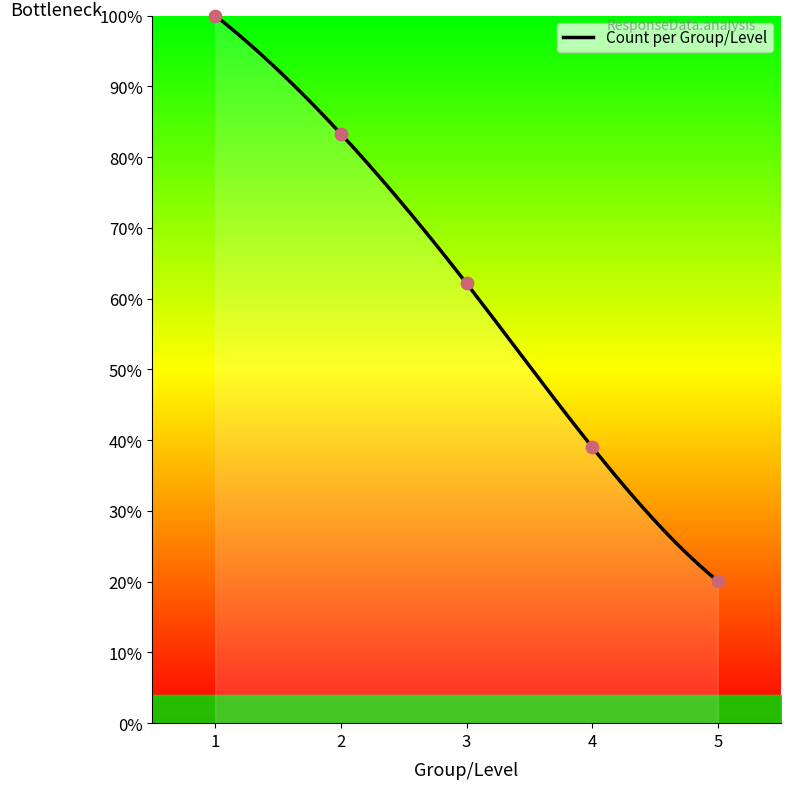

Approximately how many times larger is the value at 3 compared to 2?

0.7